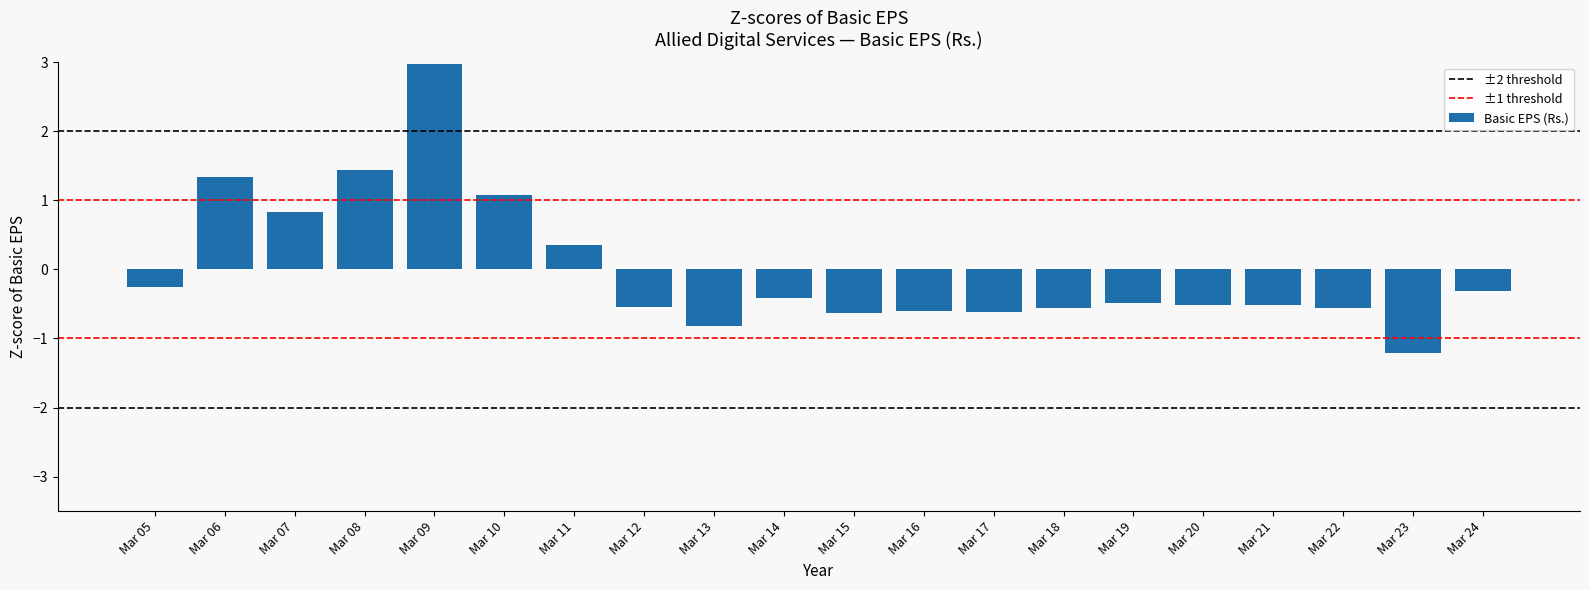

What is the maximum value shown in the chart?

3.0